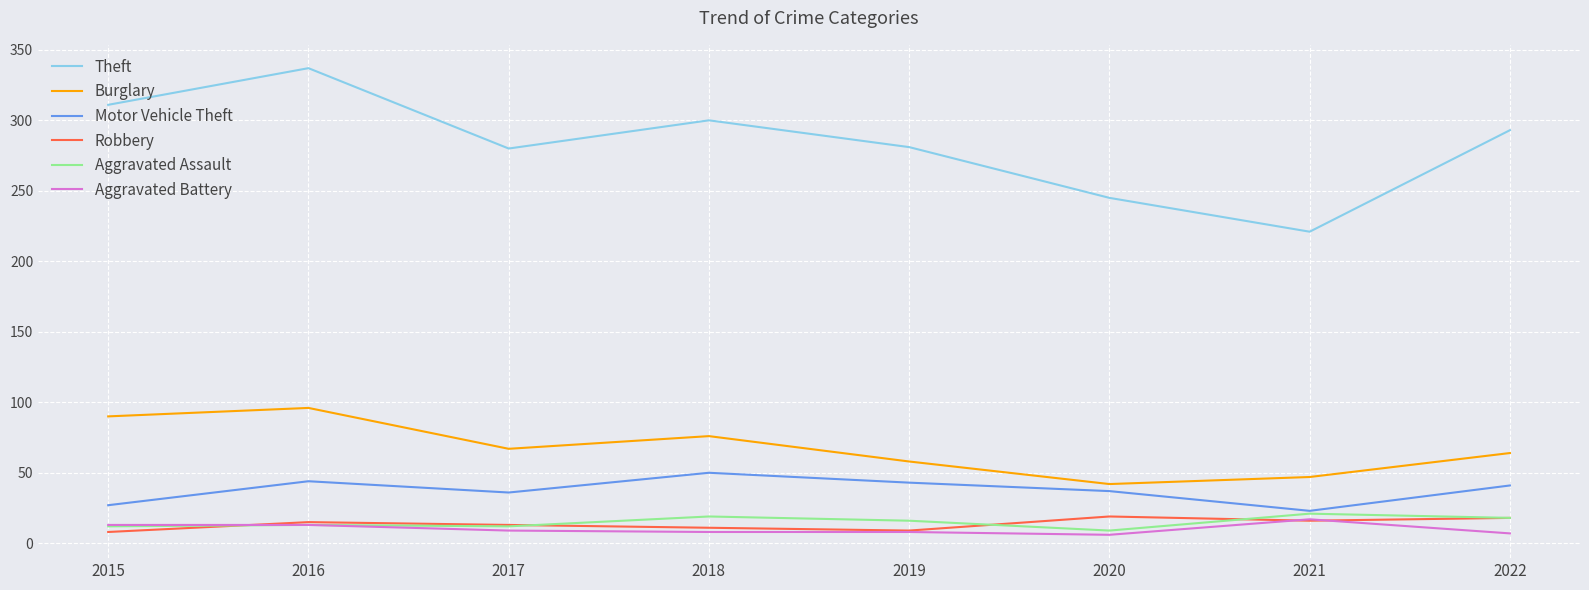

At which label is Burglary closest to 69?

2017